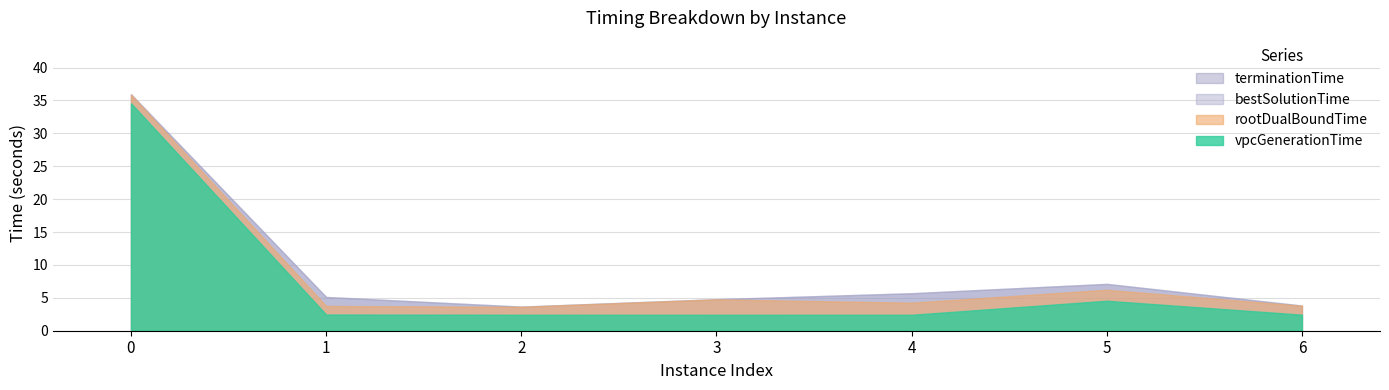

How many lines are shown in the chart?

4